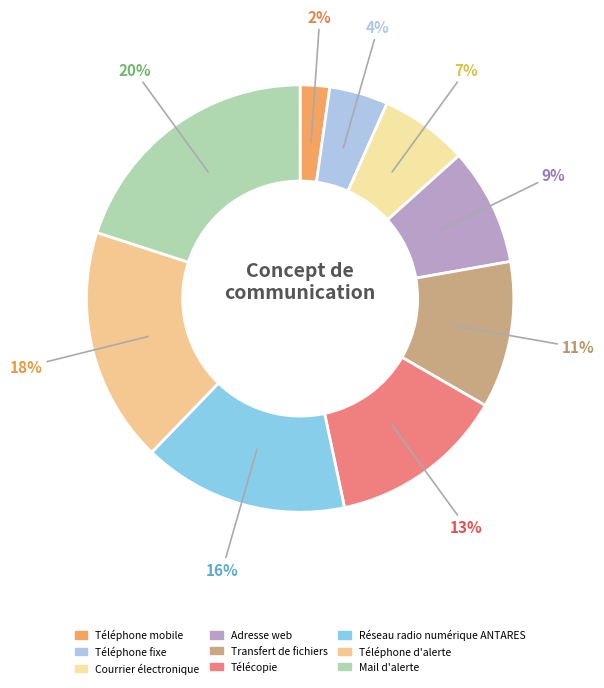

How many segments does this pie chart have?

9